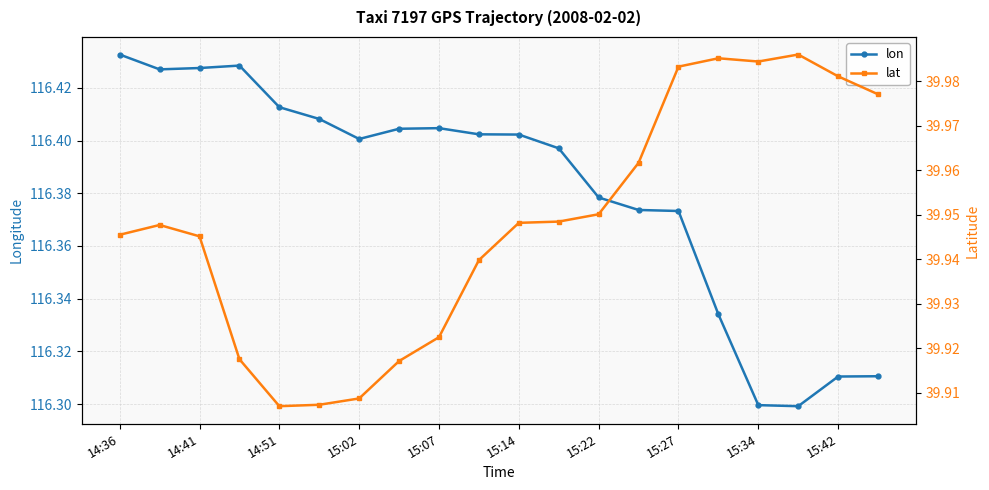

The value of lon at 15:22 is 56.6. True or false?

False